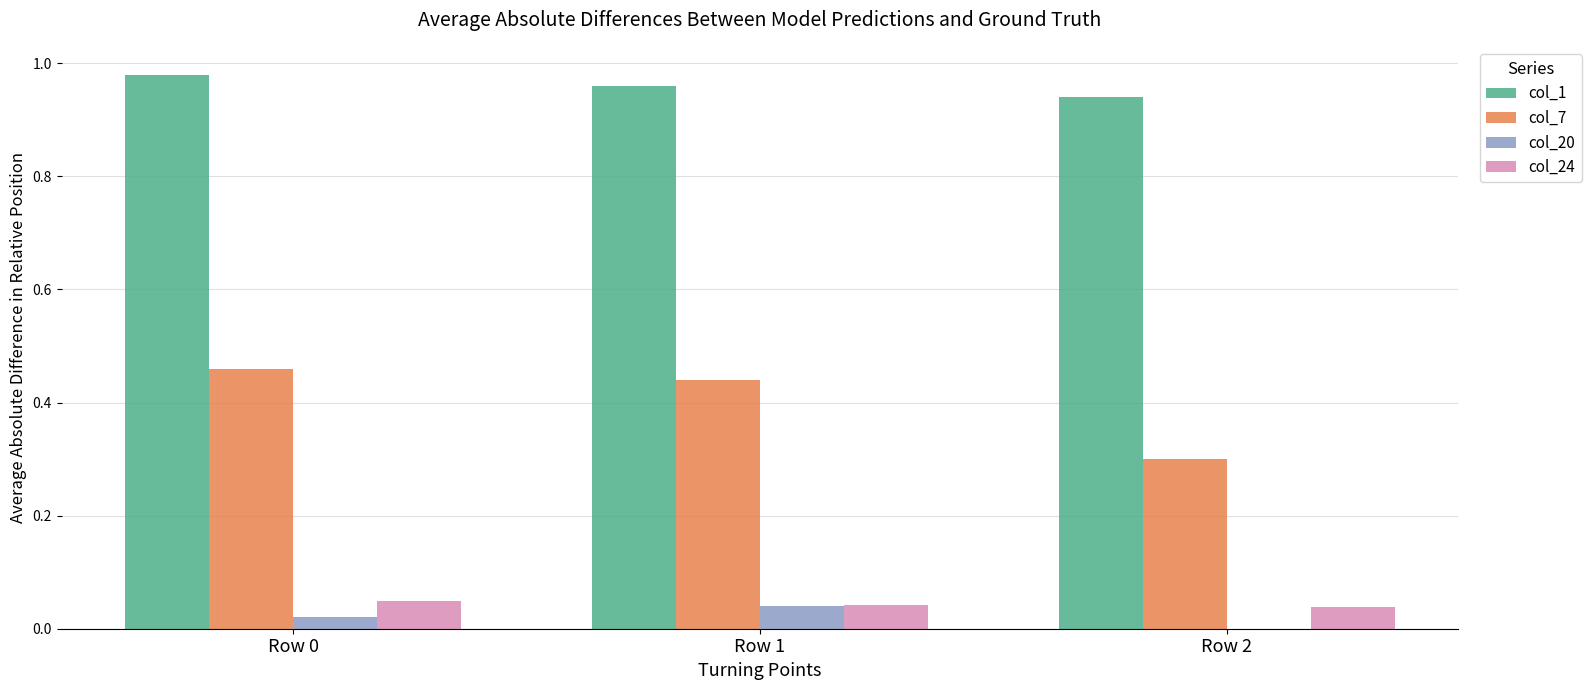

Is it true that col_24 equals 0.0 at Row 2?

True